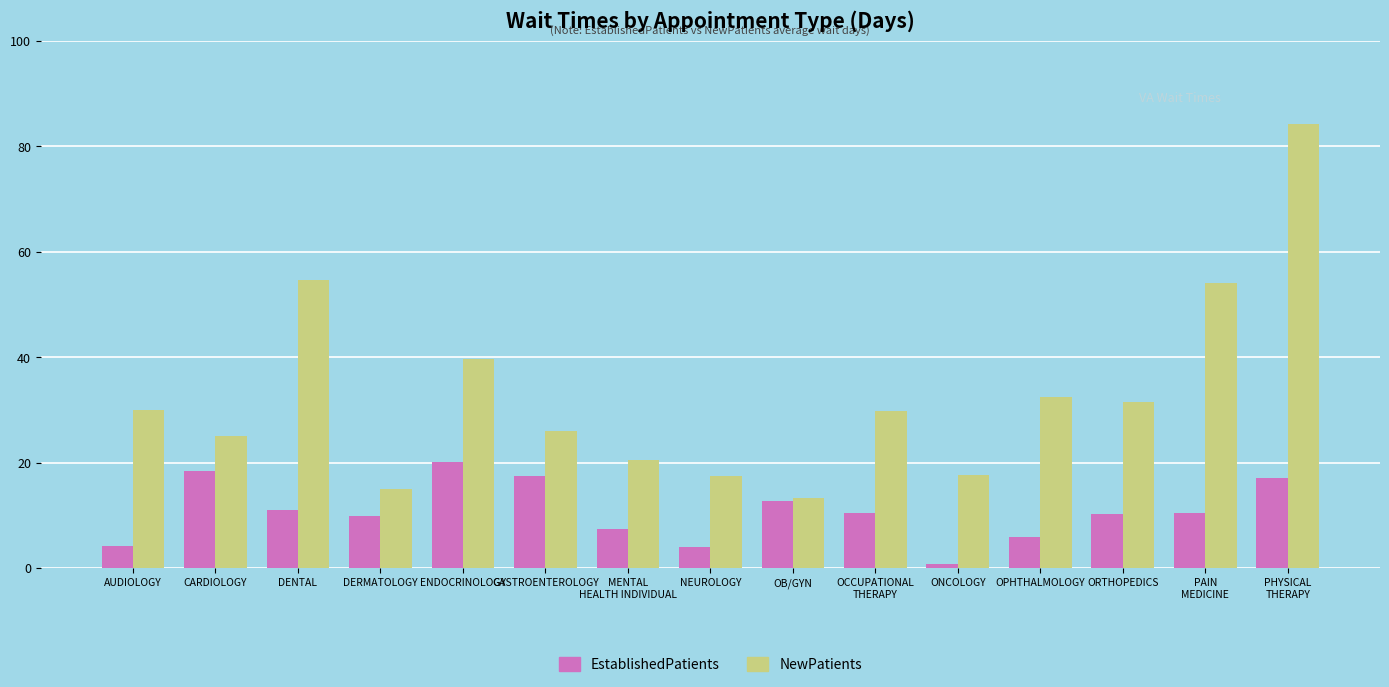

At how many categories does at least one series exceed 9?

15